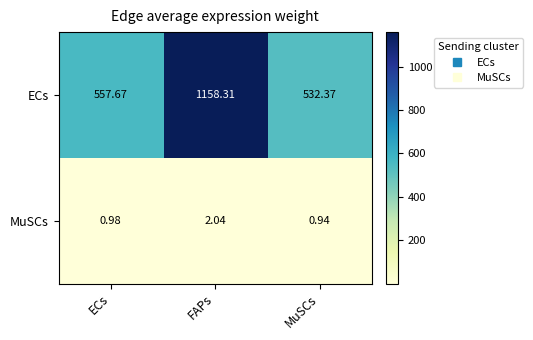

At which label is MuSCs closest to 1?

ECs